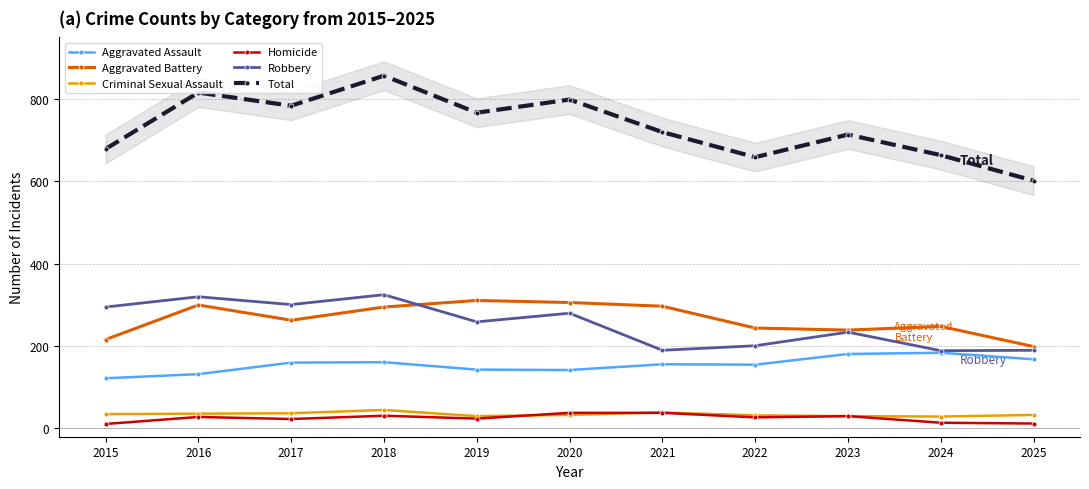

The value of Robbery at 2021 is 190. True or false?

True